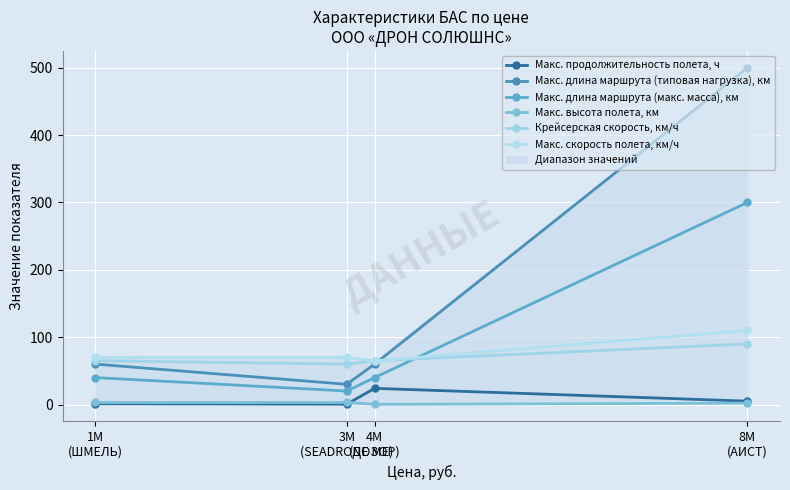

How many lines are shown in the chart?

6